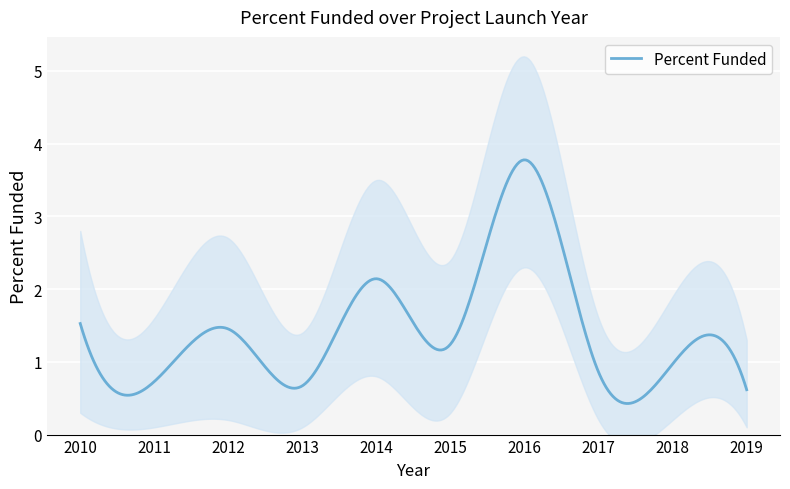

Which category has the lowest value in the Percent Funded upper series?

2019